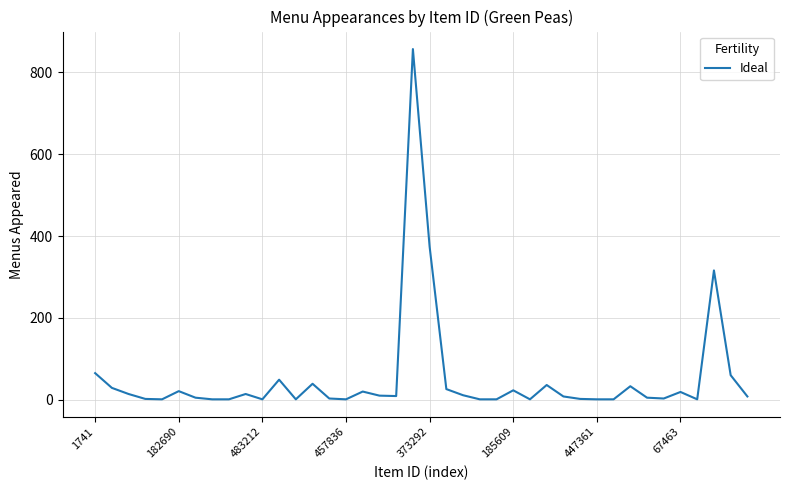

Does the chart display data point markers on the line(s)?

No